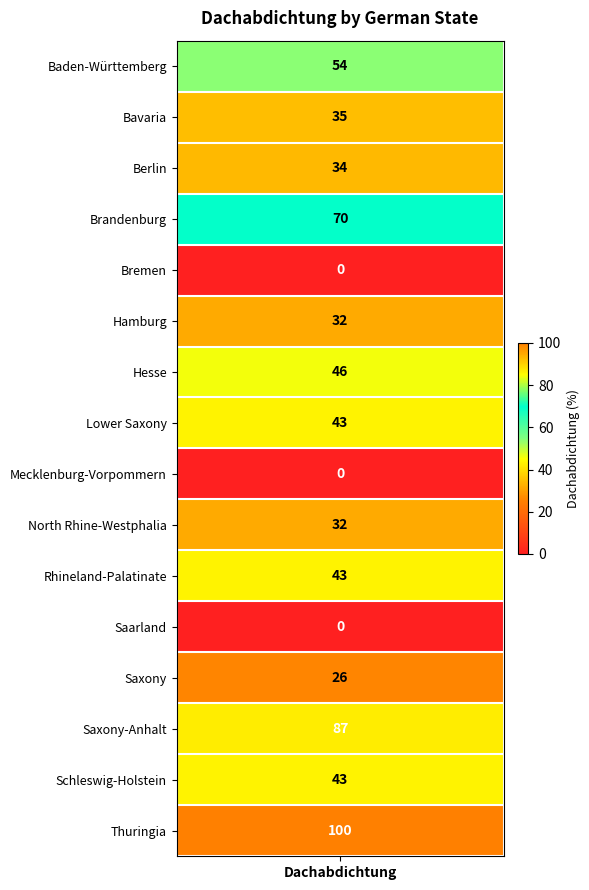

Reading left to right, list all the values displayed in this chart.

Baden-Württemberg=54	Bavaria=35	Berlin=34	Brandenburg=70	Bremen=0	Hamburg=32	Hesse=46	Lower Saxony=43	Mecklenburg-Vorpommern=0	North Rhine-Westphalia=32	Rhineland-Palatinate=43	Saarland=0	Saxony=26	Saxony-Anhalt=87	Schleswig-Holstein=43	Thuringia=100